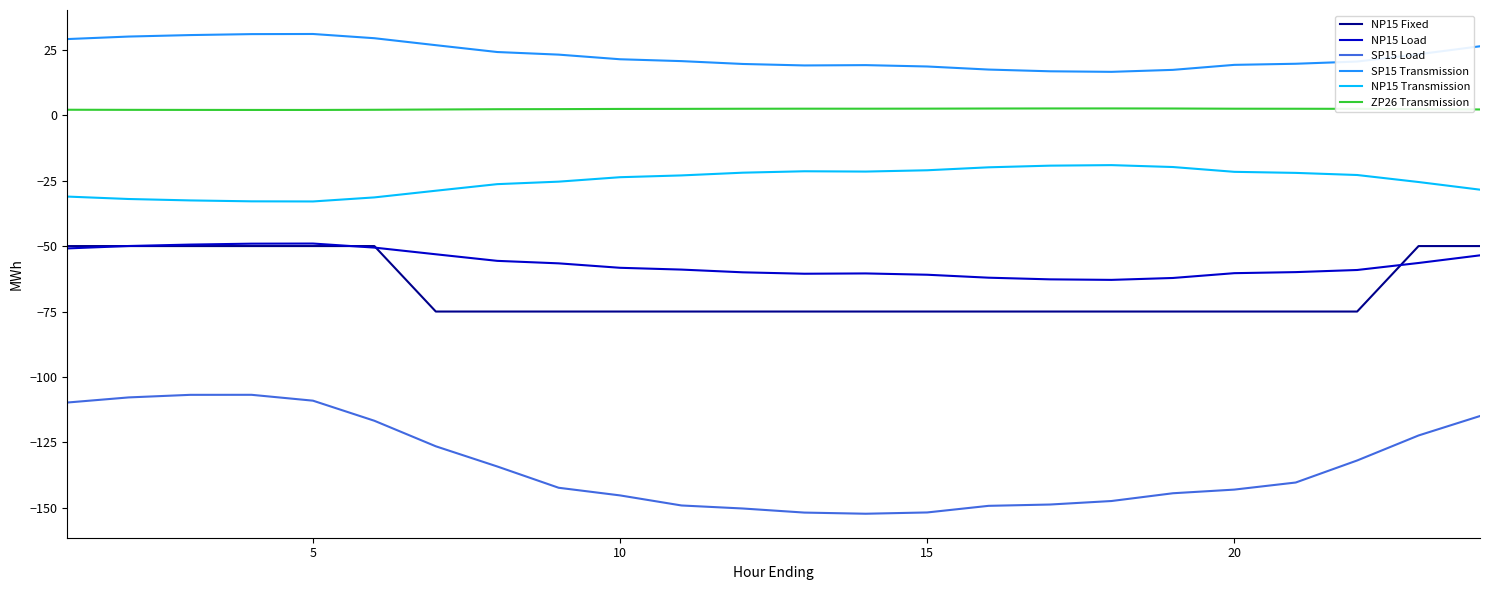

What are all the series names shown in the legend?

NP15 Fixed, NP15 Load, SP15 Load, SP15 Transmission, NP15 Transmission, ZP26 Transmission